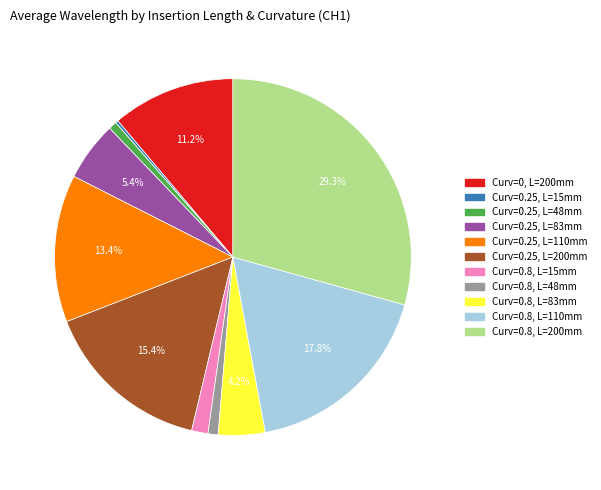

Is there any slice that represents more than half of the pie?

No